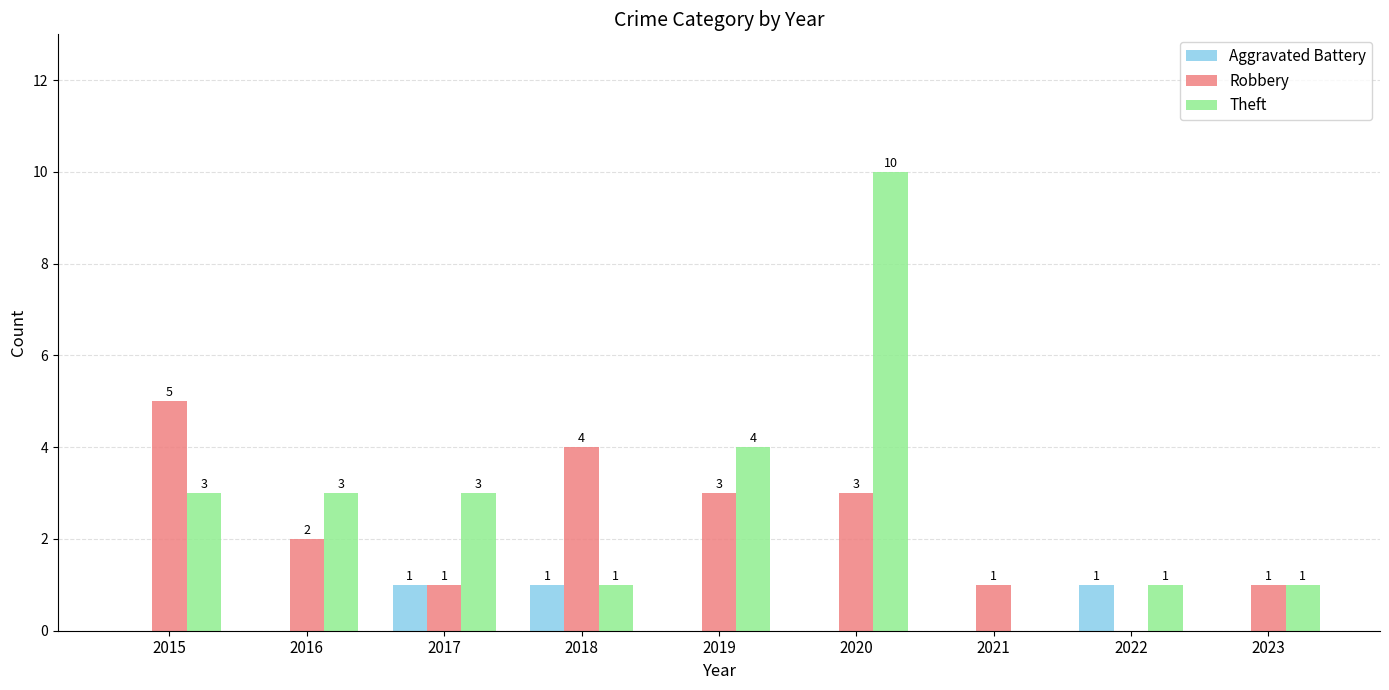

Reading right to left, what are all the values shown in this chart?

Aggravated Battery: 0	1	0	0	0	1	1	0	0
Robbery: 1	0	1	3	3	4	1	2	5
Theft: 1	1	0	10	4	1	3	3	3